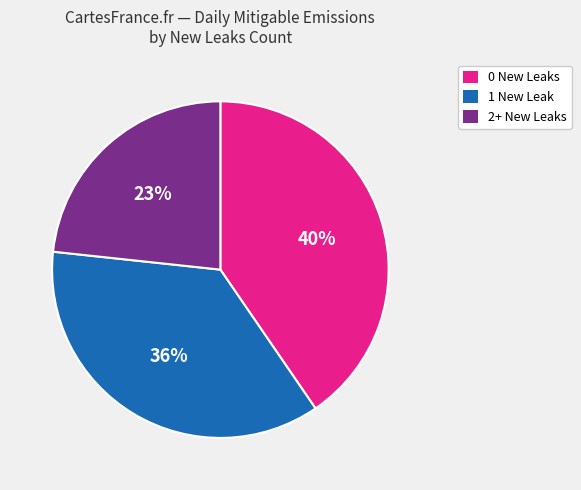

To the nearest percent, what is the difference between the largest and smallest slice percentages?

17%